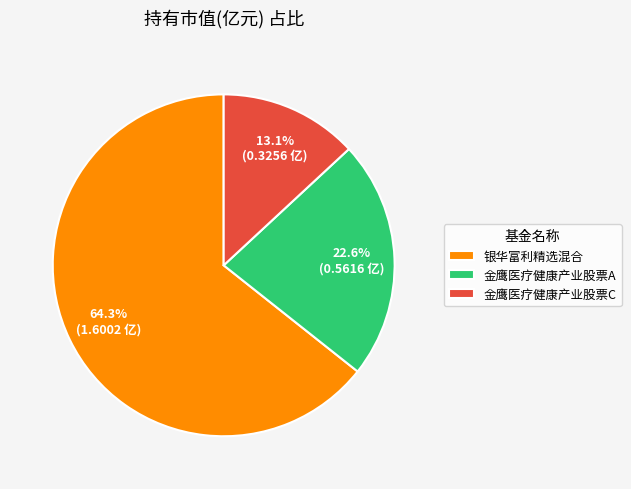

To the nearest percent, what percentage of the pie is 银华富利精选混合?

64%